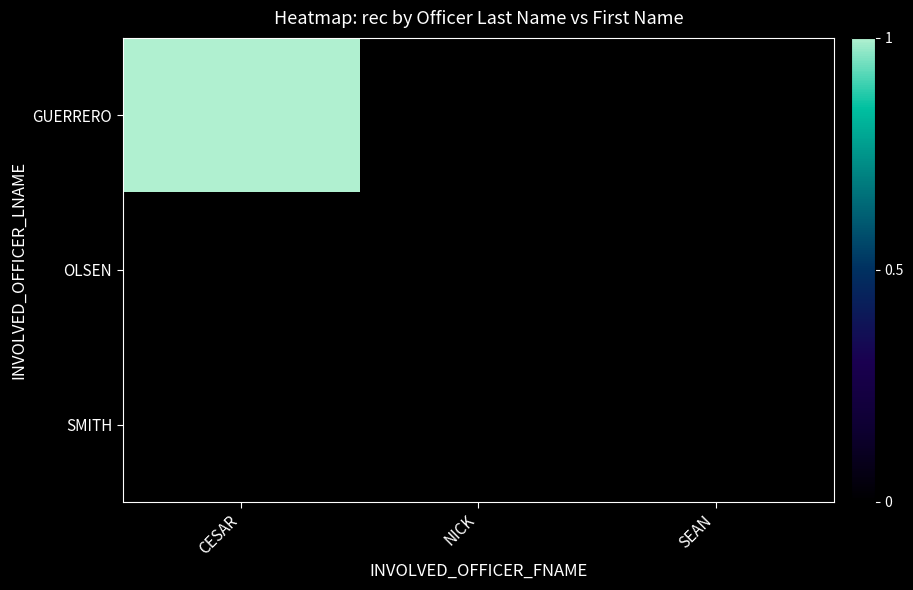

Which has a higher value, NICK or SEAN?

NICK